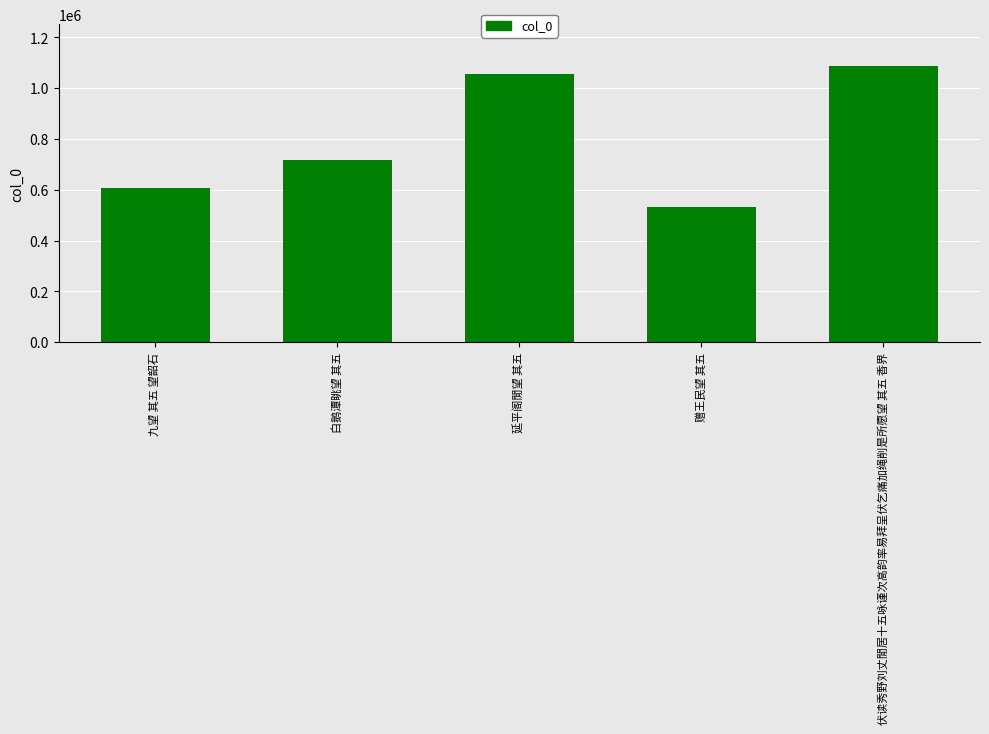

What is the minimum value shown in the chart?

531007